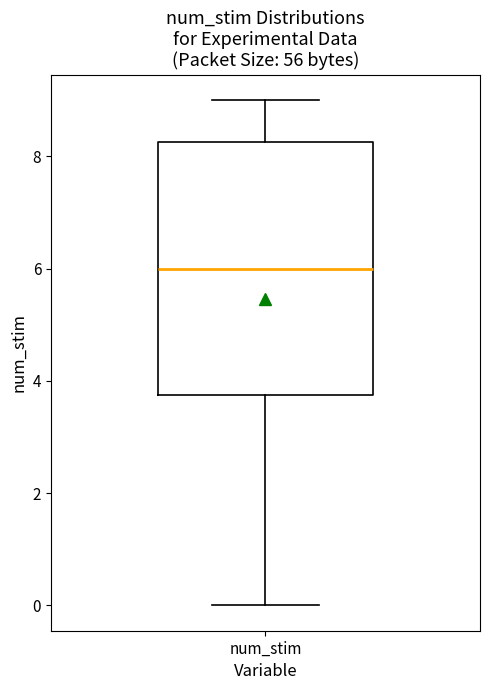

Where does the upper whisker of the box for num_stim end on the y-axis? The values are not printed on the chart, so give them approximately, as read against the axis.

9.0